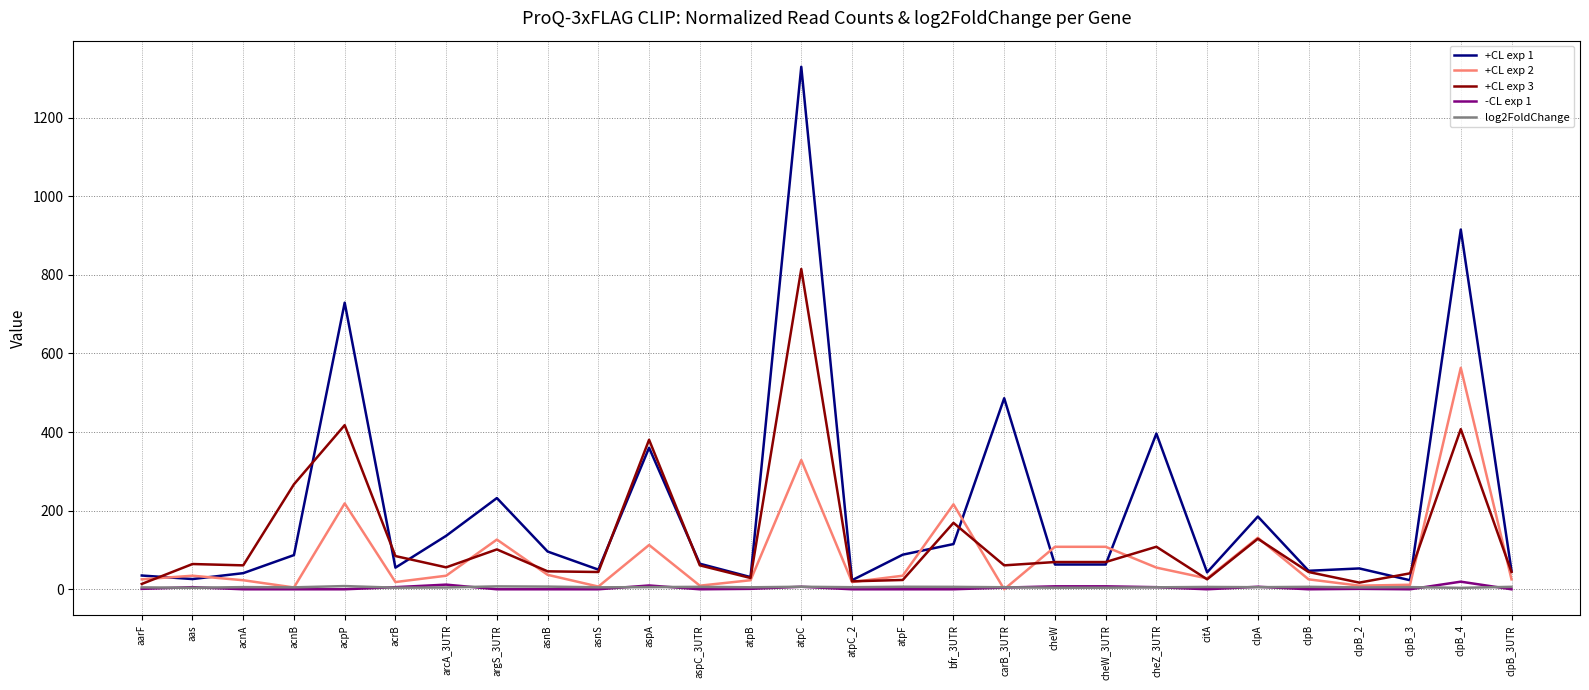

What is the sum of all +CL exp 2 values?

2335.7